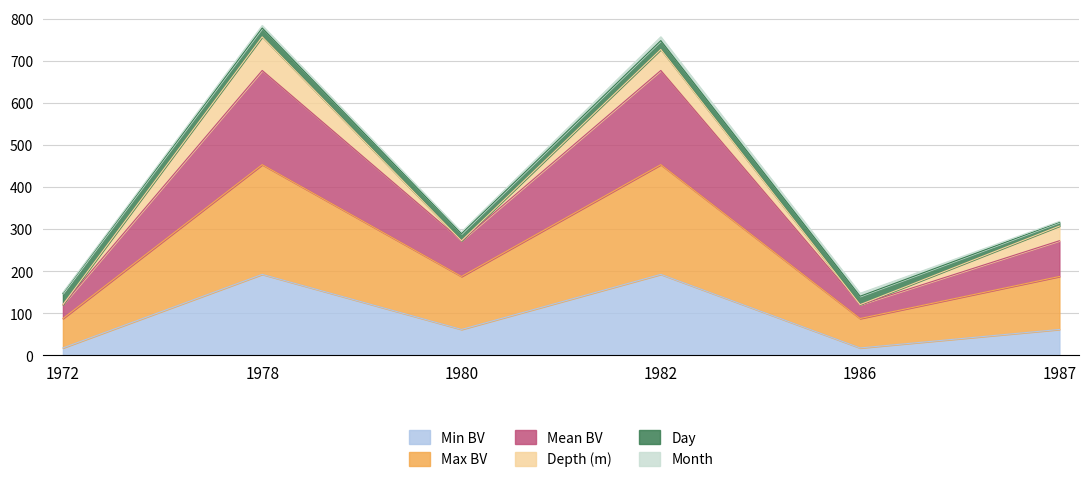

What is the lowest value of the Min BV series?

17